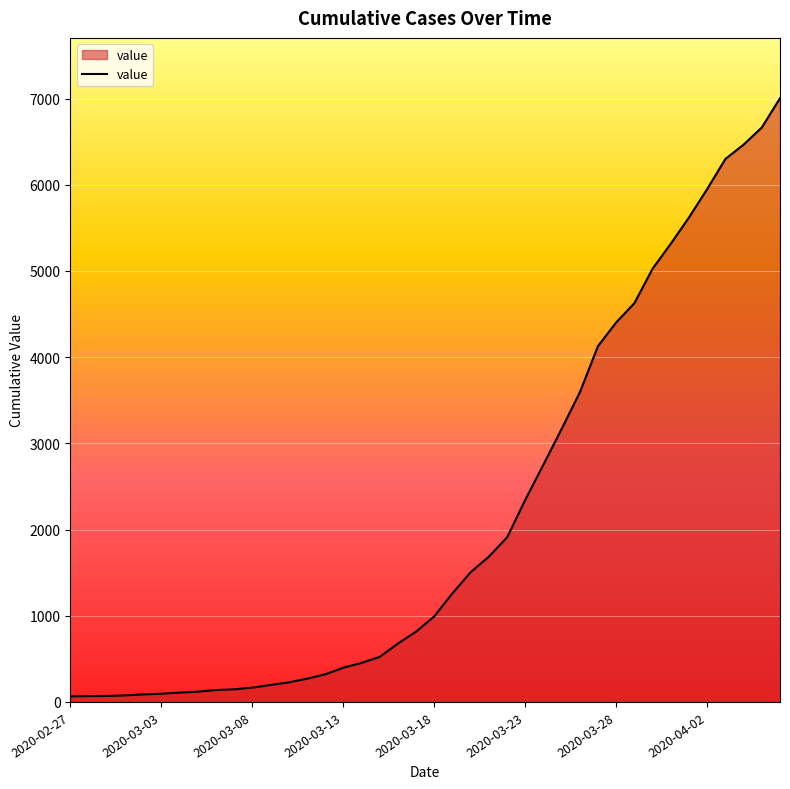

What is the maximum value shown in the chart?

7003